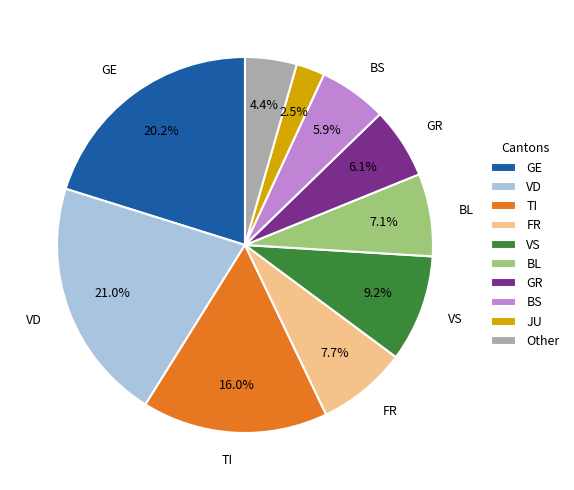

Which category has the smallest portion of the pie?

JU